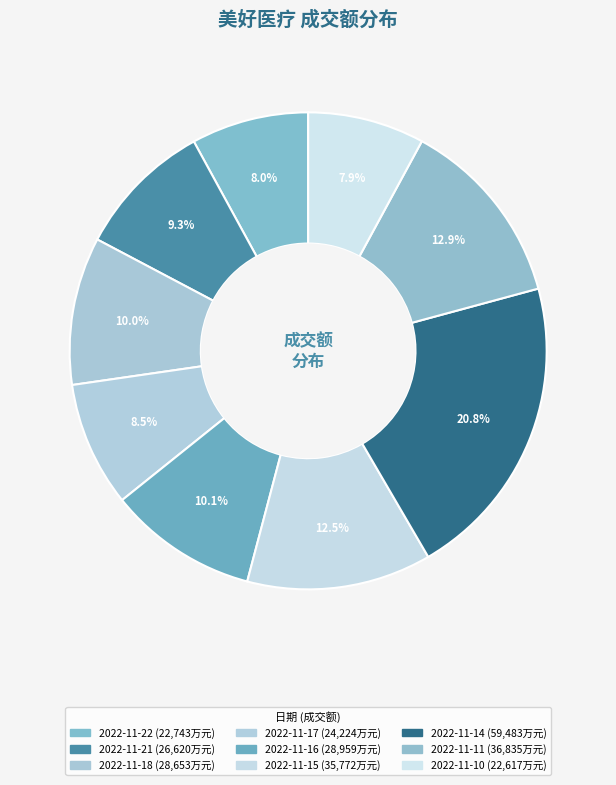

Is there any slice that represents more than half of the pie?

No